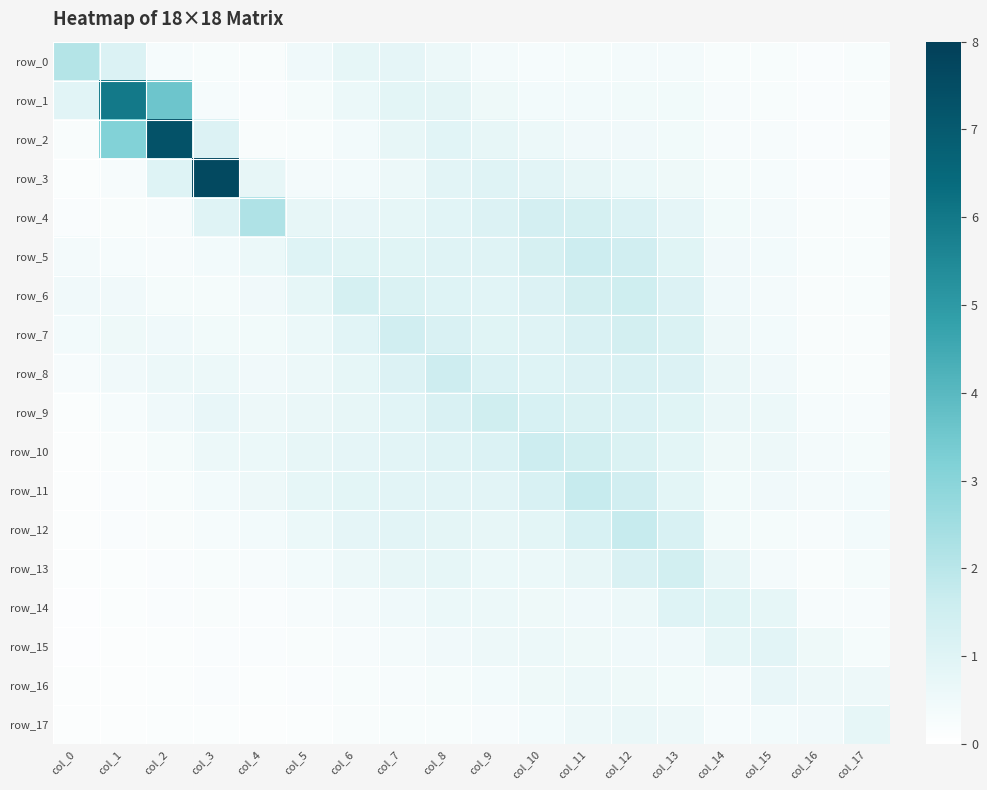

At how many categories does at least one series exceed 7?

2